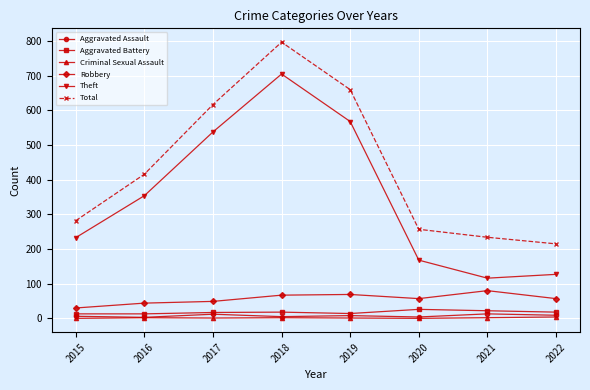

In Total, how many points are higher than both neighbors (excluding endpoints)?

1